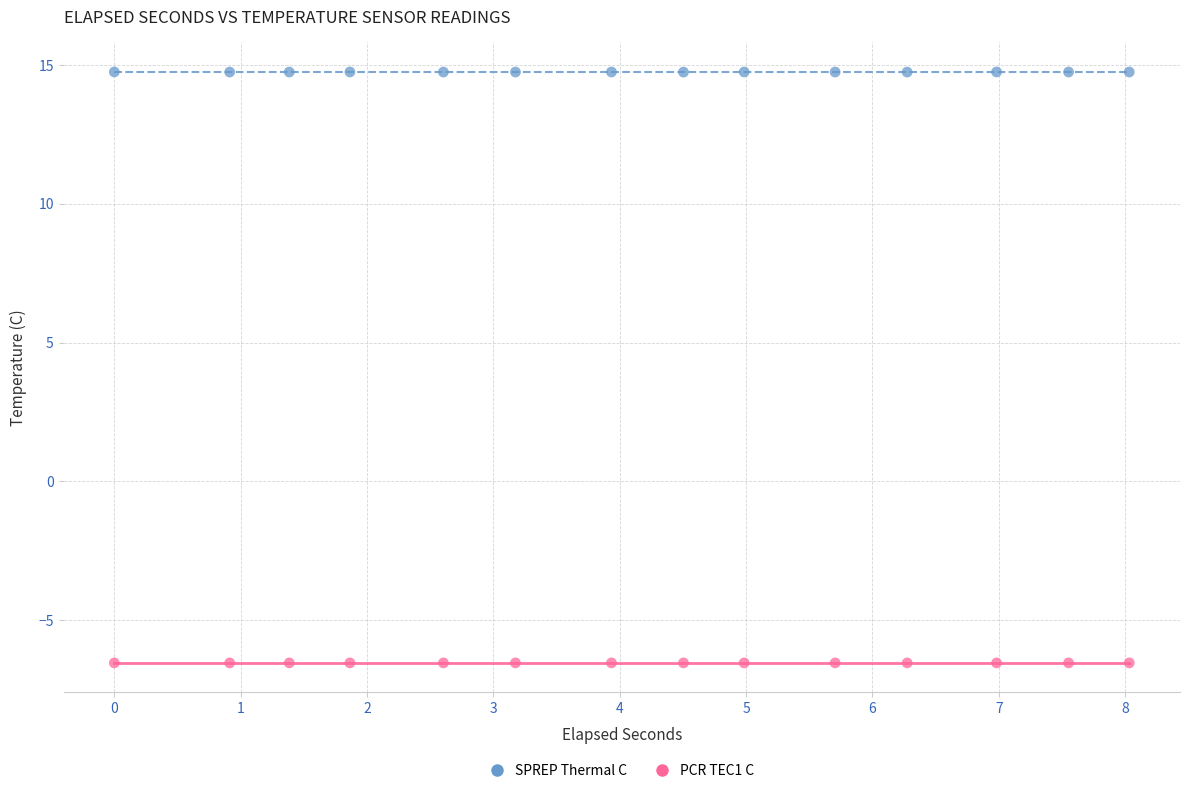

Which series contains the lowest Y value?

PCR TEC1 C